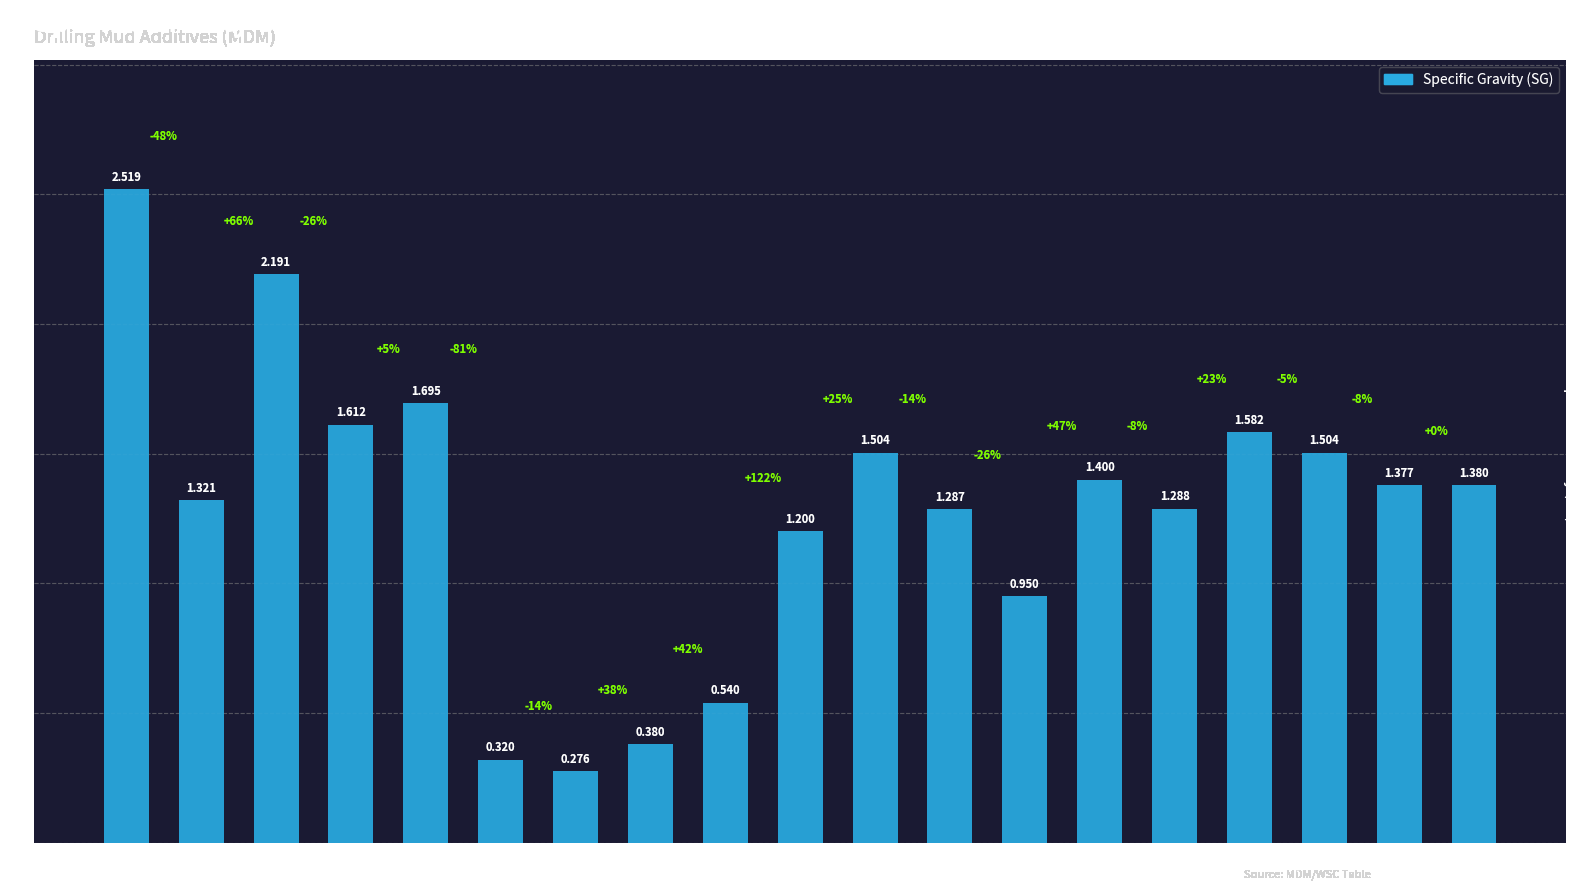

How many values are below 1?

5